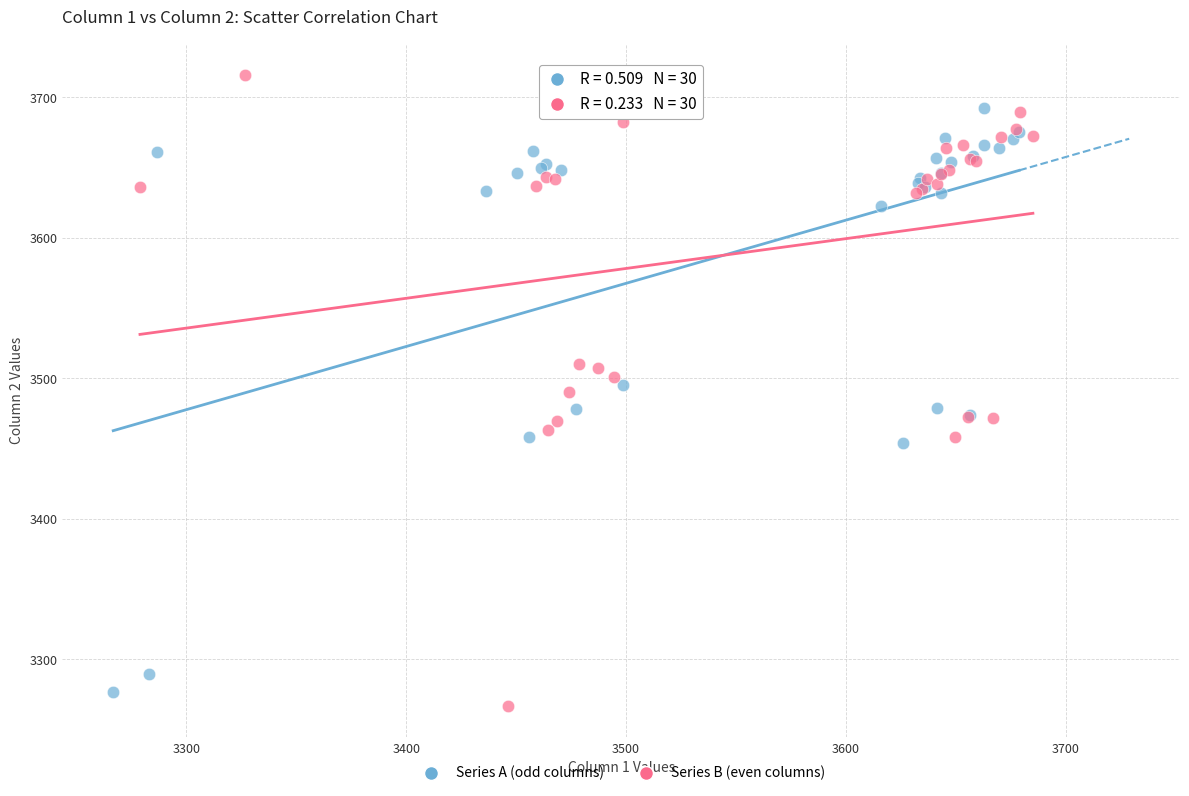

Which series contains the lowest Y value?

Series B (even columns)